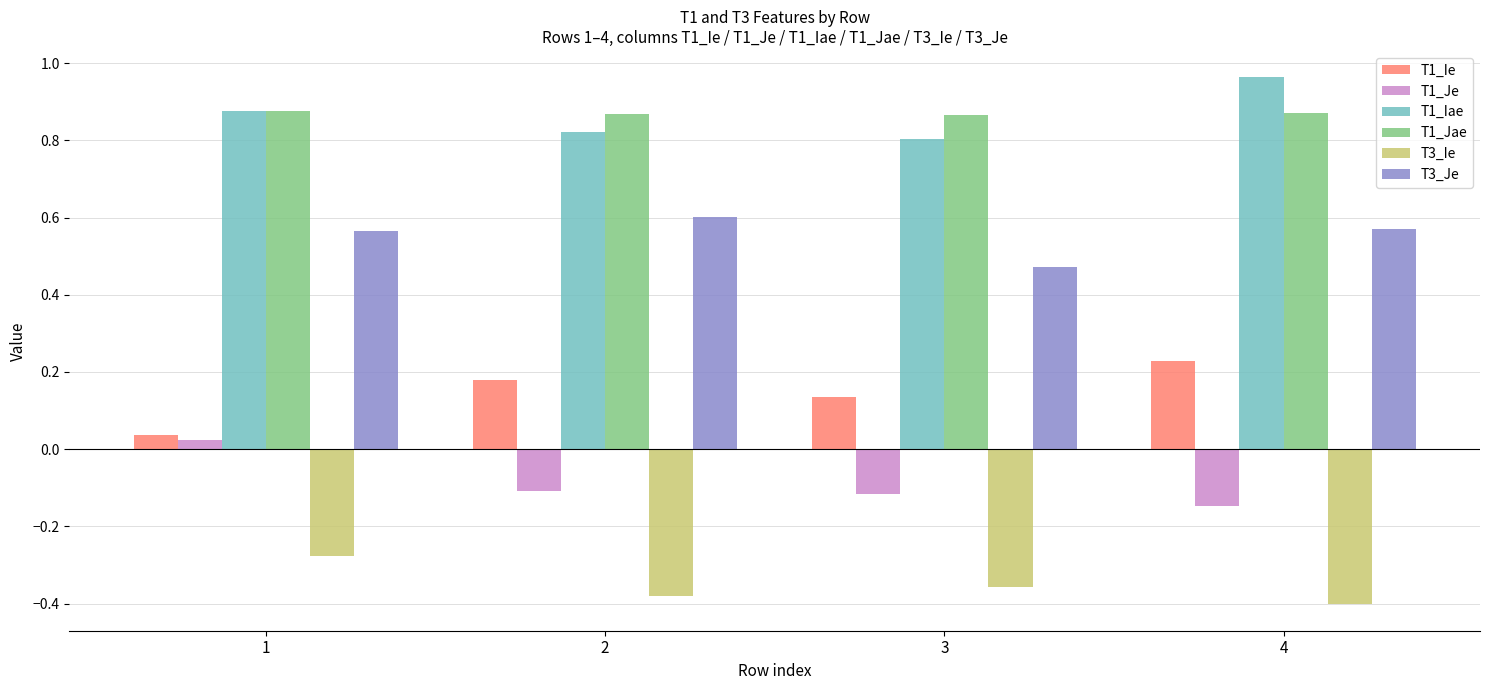

Is the value of T1_Je at 3 greater than the value of T1_Jae at 4?

No